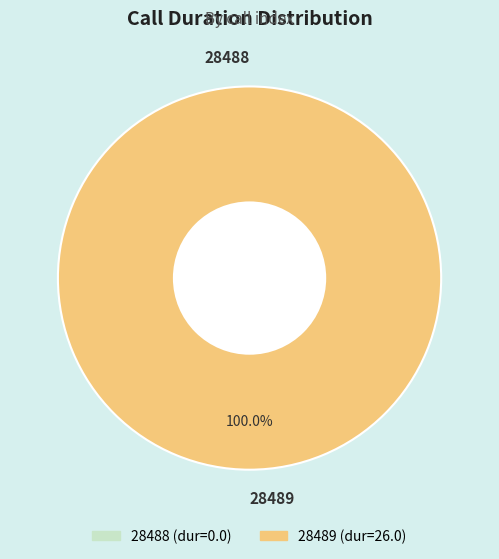

What is the change in value from 28488 to 28489?

+26